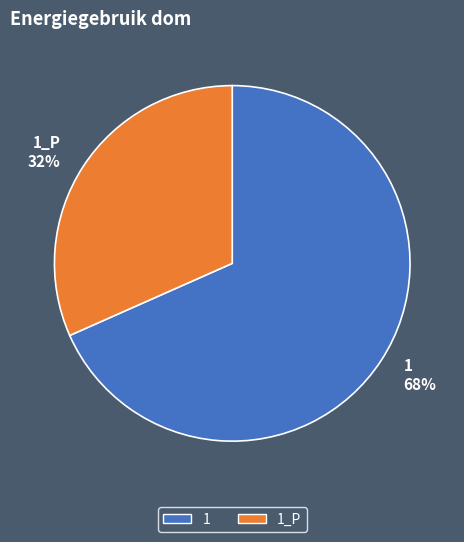

Do 1 68% and 1_P 32% together represent more than half of the pie?

Yes